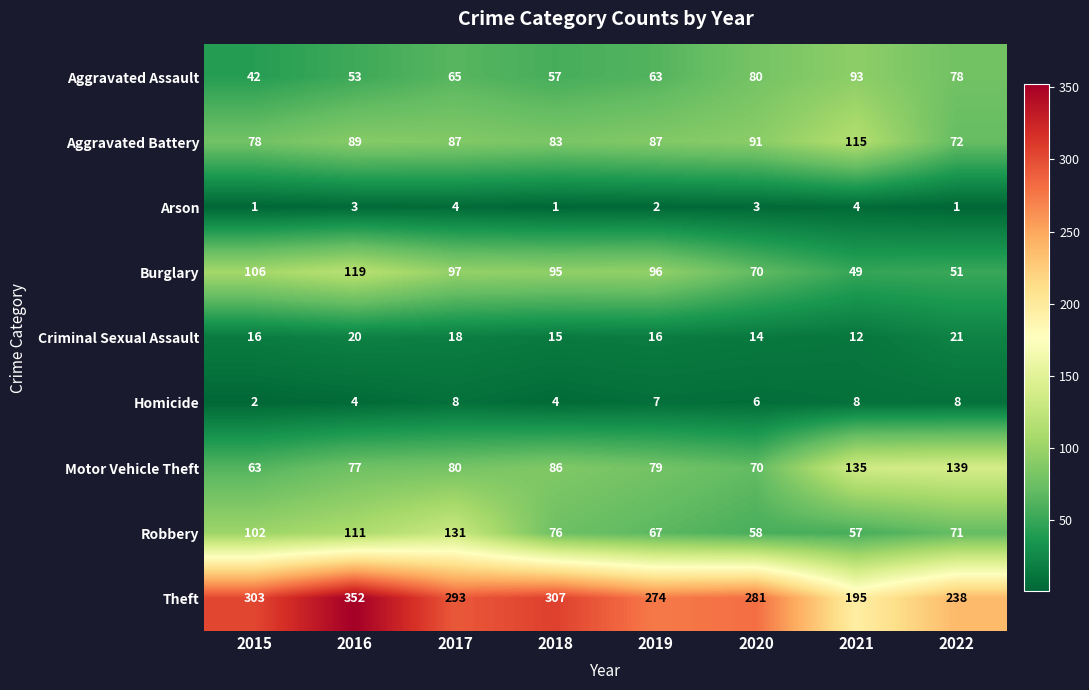

What is the spread (max minus min) of values at 2020?

278